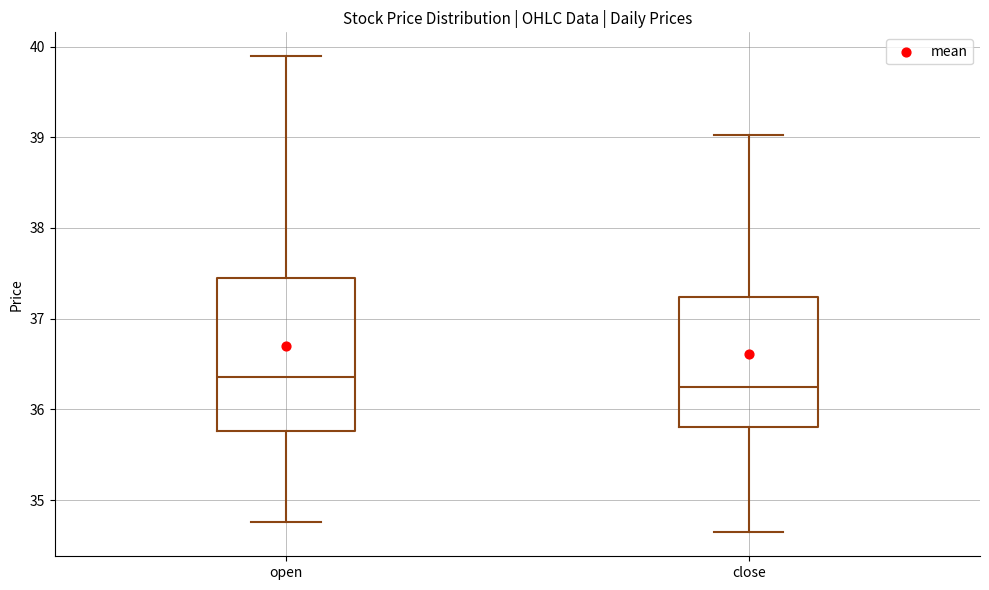

Reading left to right, transcribe this box plot: for each box, give where its median line is, the range the box spans, and where its two whiskers end, as read against the y-axis. The values are not printed on the chart, so give them approximately, as read against the axis.

open: median 36.4, box 35.8 to 37.4, whiskers 34.8 to 39.9
close: median 36.2, box 35.8 to 37.2, whiskers 34.6 to 39.0